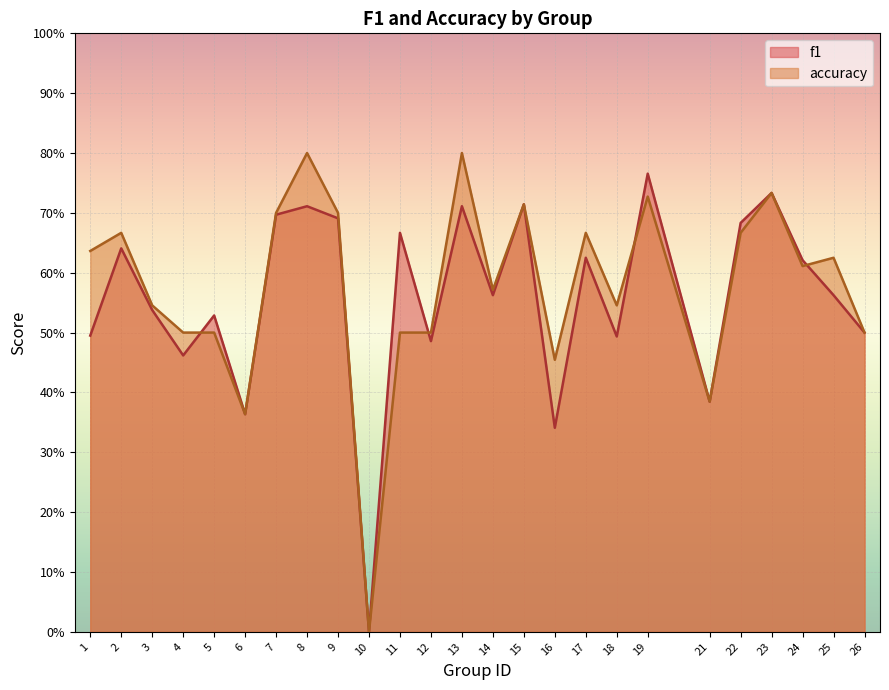

How many times do accuracy and f1 cross each other?

4